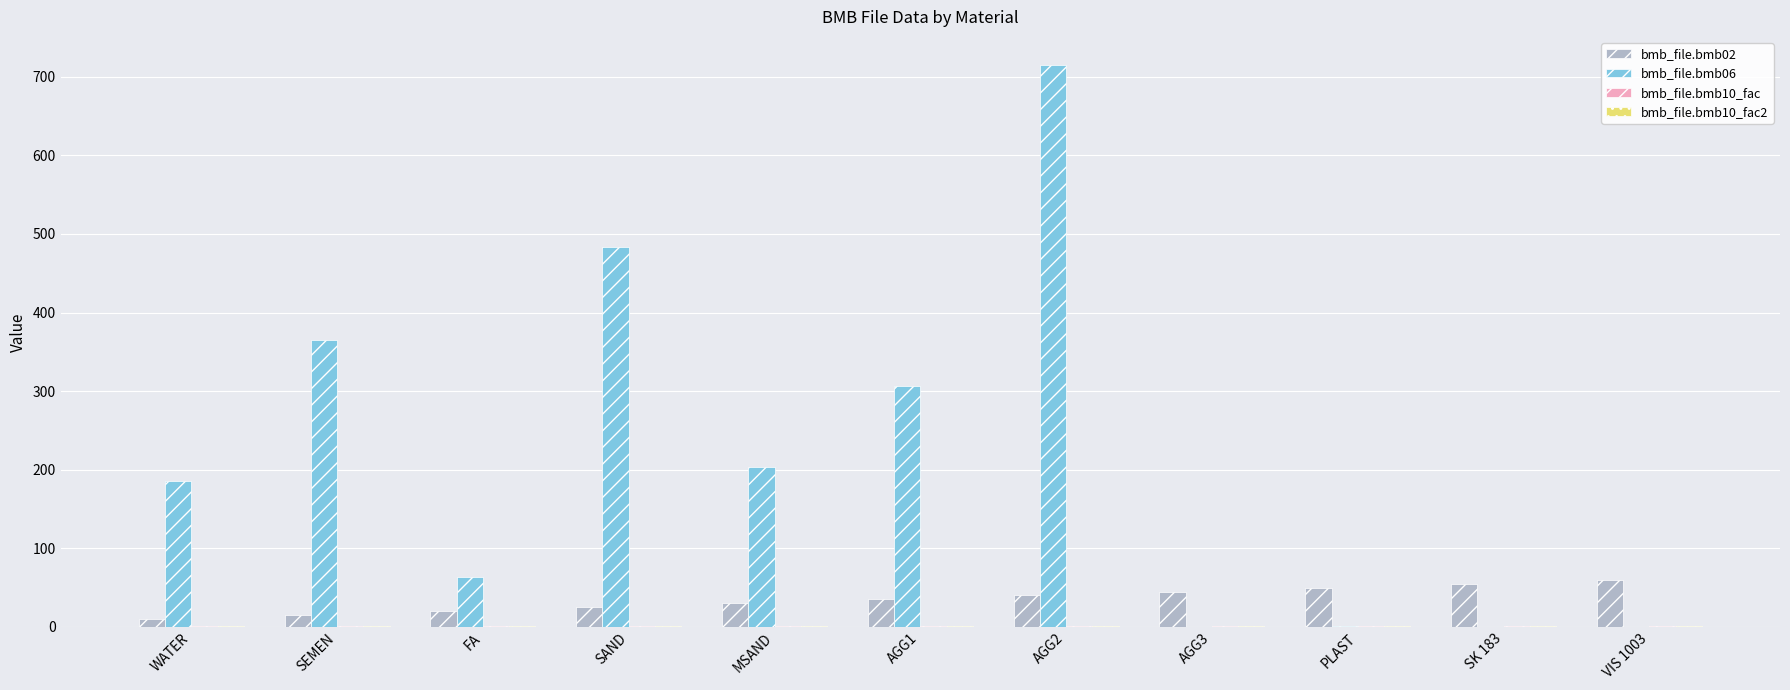

Which series has the largest total across all categories?

bmb_file.bmb06